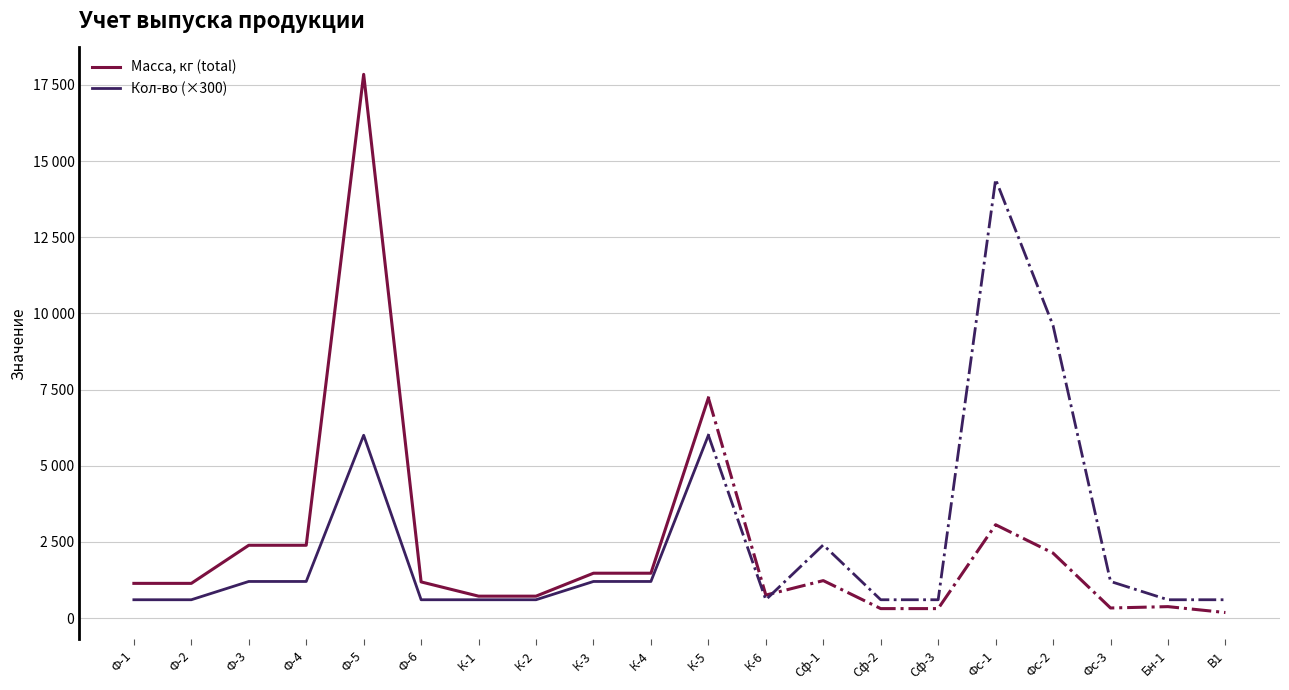

Between К-2 and К-4, which is larger?

К-4